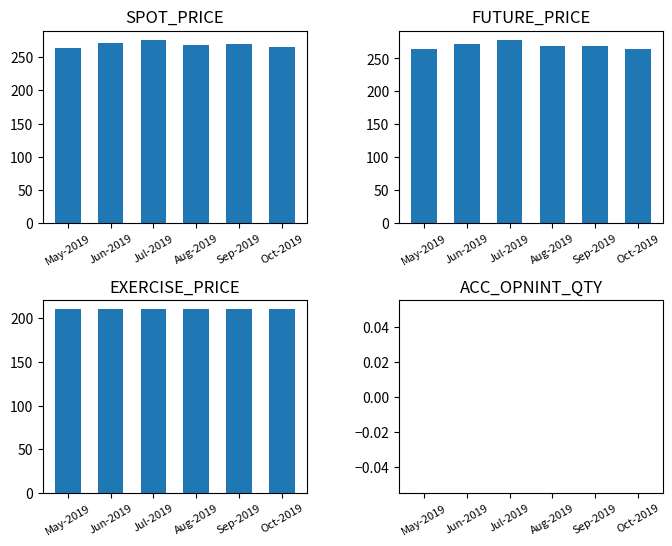

Is it true that EXERCISE_PRICE equals 210.0 at May-2019?

True